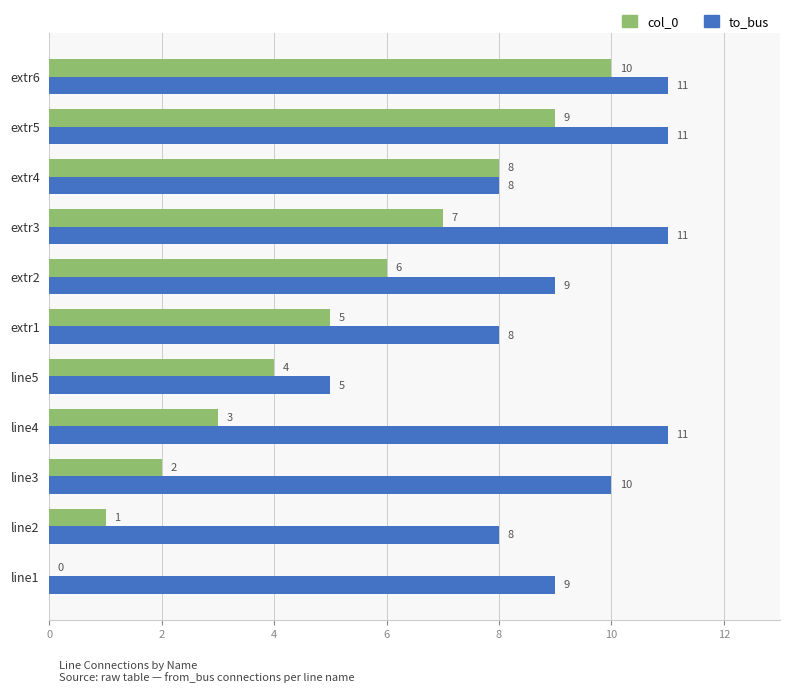

What is the sum of all to_bus values?

101